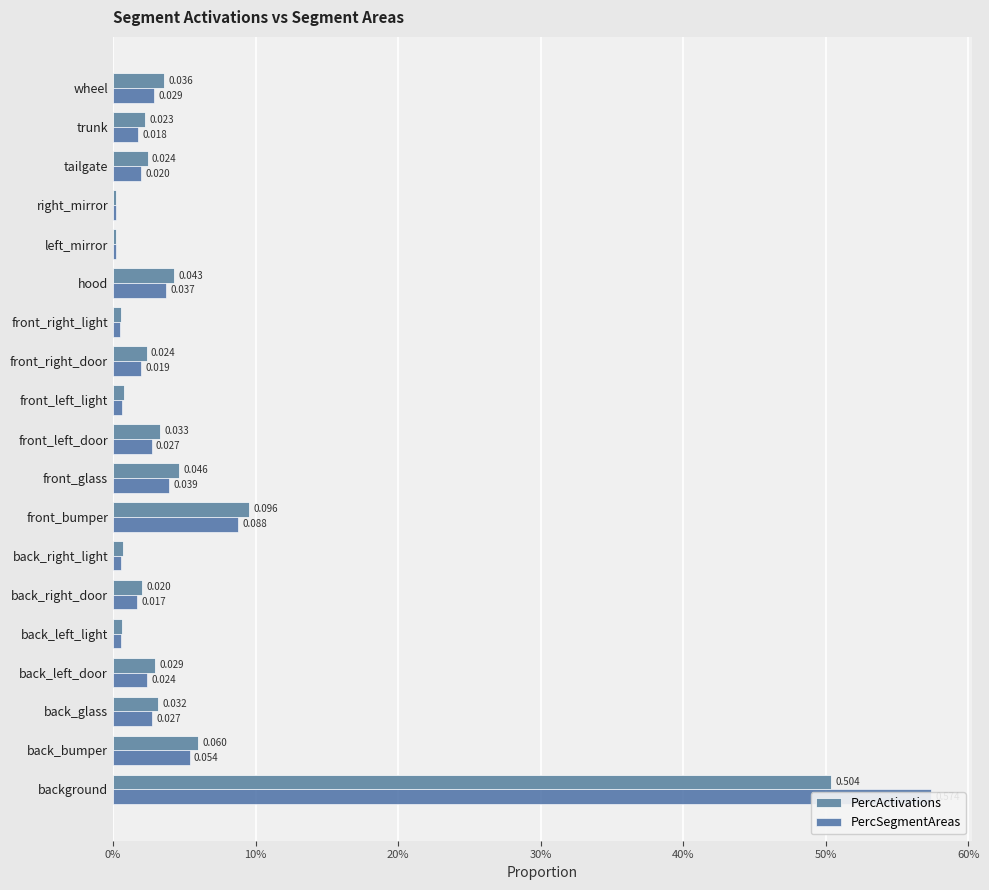

Reading right to left, extract all data points from this chart.

PercActivations: 0.0	0.0	0.0	0.0	0.0	0.0	0.0	0.0	0.0	0.0	0.0	0.1	0.0	0.0	0.0	0.0	0.0	0.1	0.5
PercSegmentAreas: 0.0	0.0	0.0	0.0	0.0	0.0	0.0	0.0	0.0	0.0	0.0	0.1	0.0	0.0	0.0	0.0	0.0	0.1	0.6